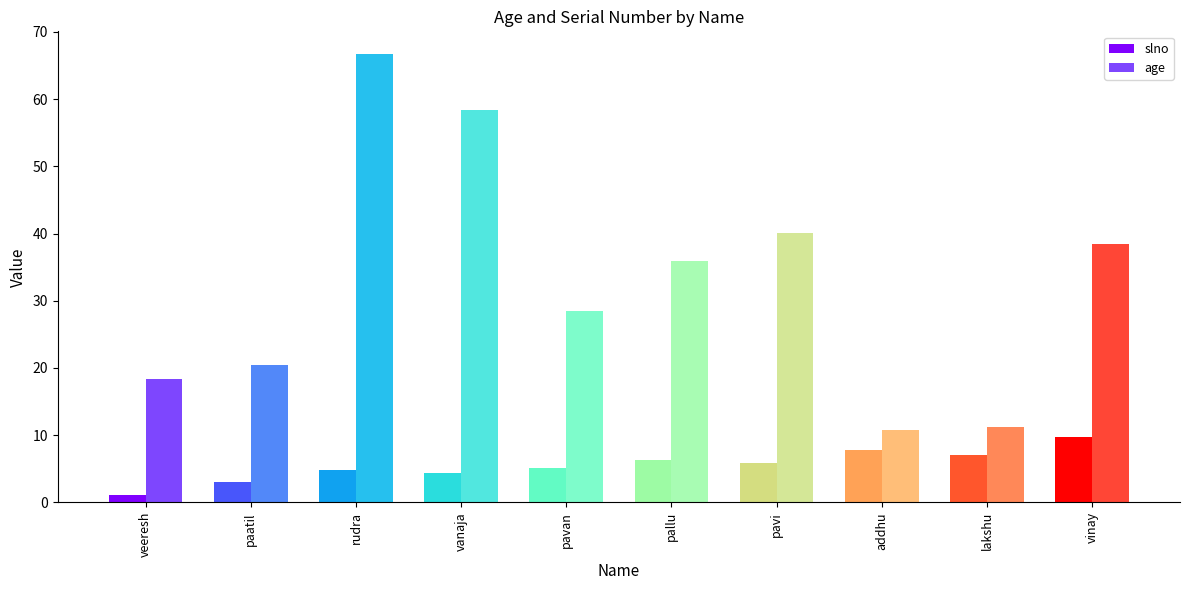

The value of age at vinay is 62.6. True or false?

False